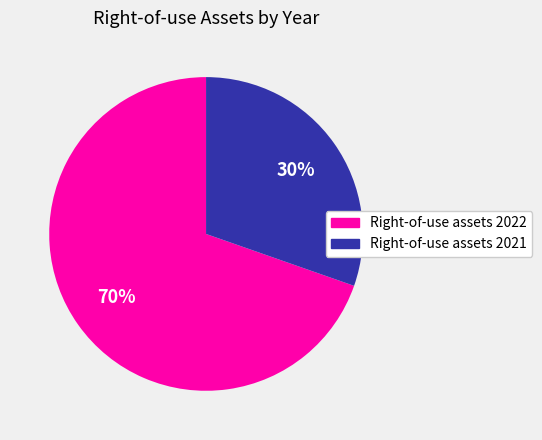

Which slice is the largest?

Right-of-use assets 2022